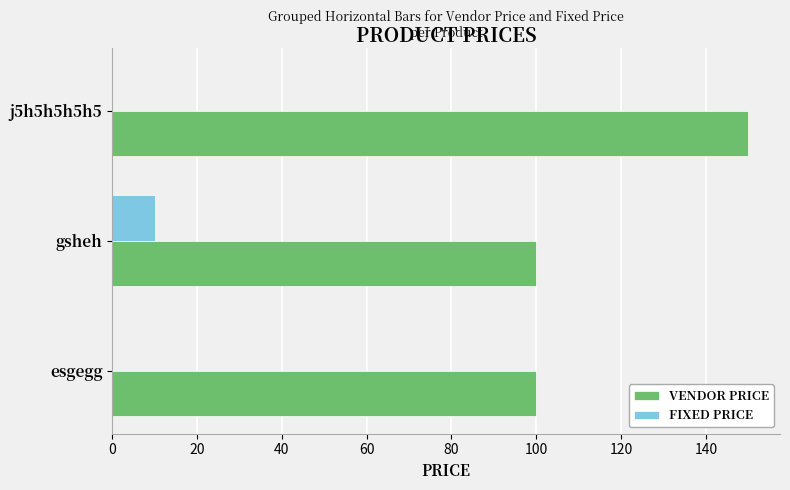

What is the total value across all series at esgegg?

100